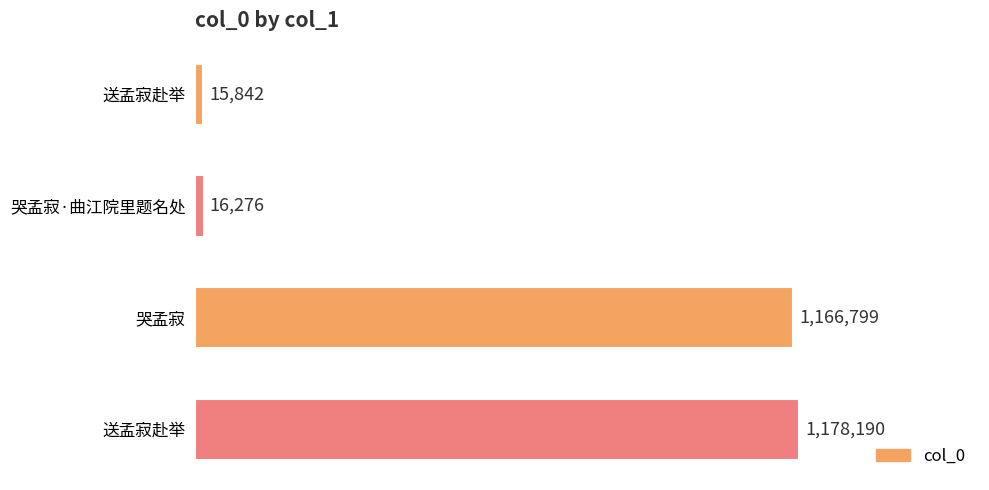

What is the average value?

594277